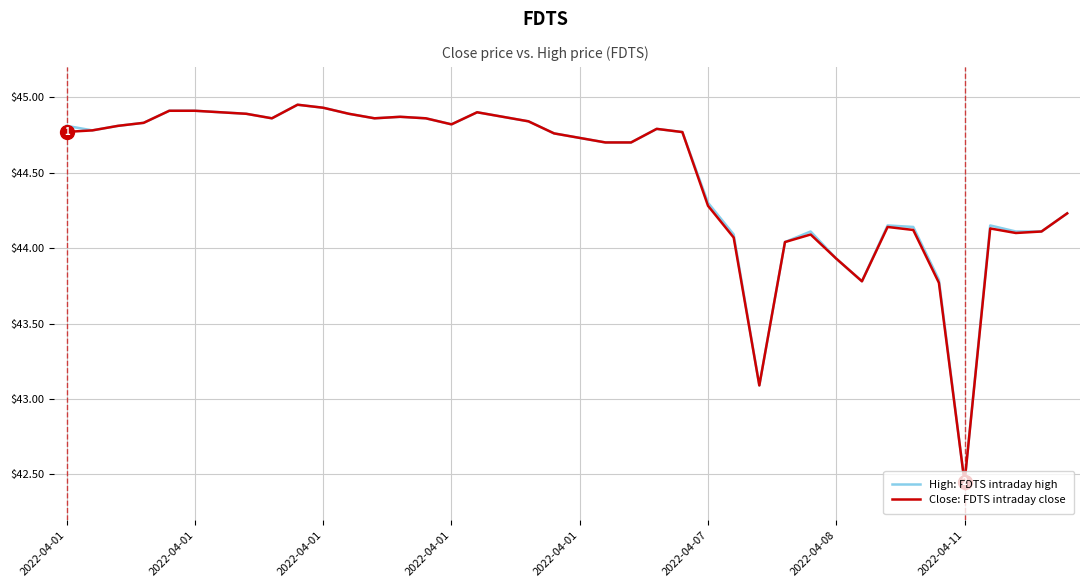

True or false: Close: FDTS intraday close and High: FDTS intraday high intersect in this chart.

False